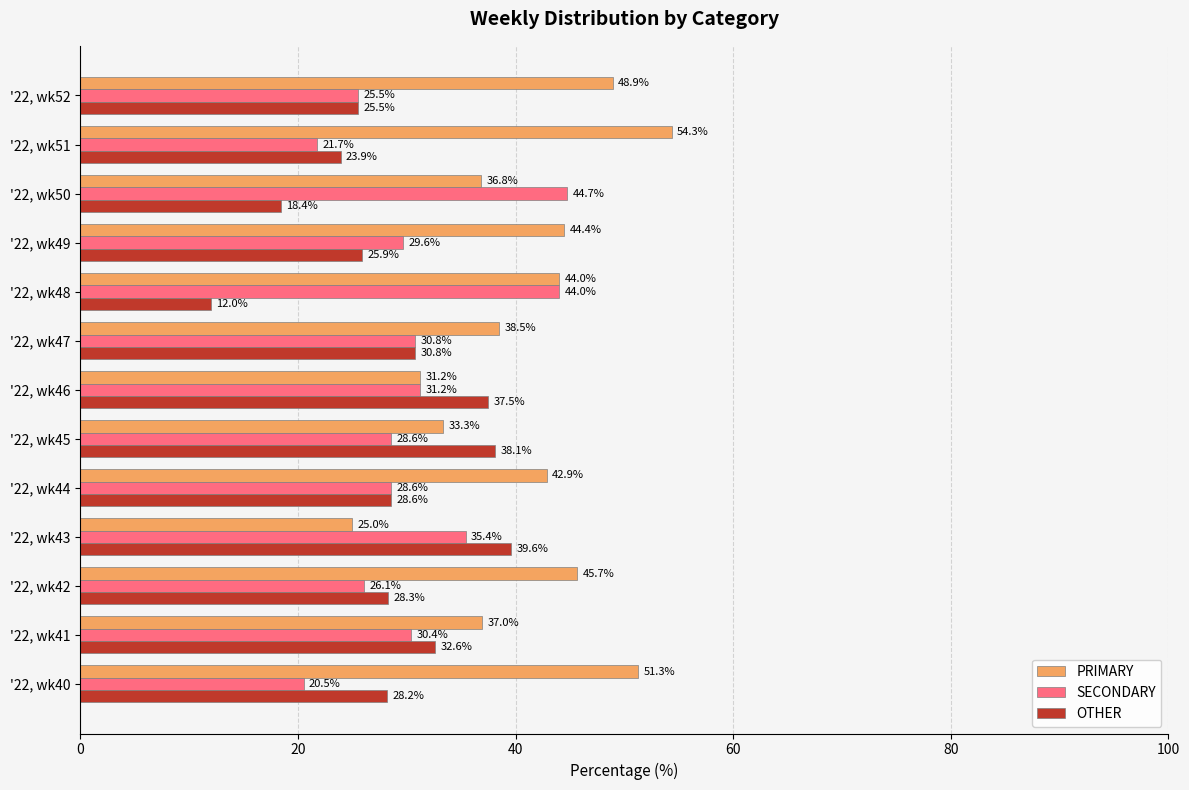

Which series has the largest total across all categories?

PRIMARY